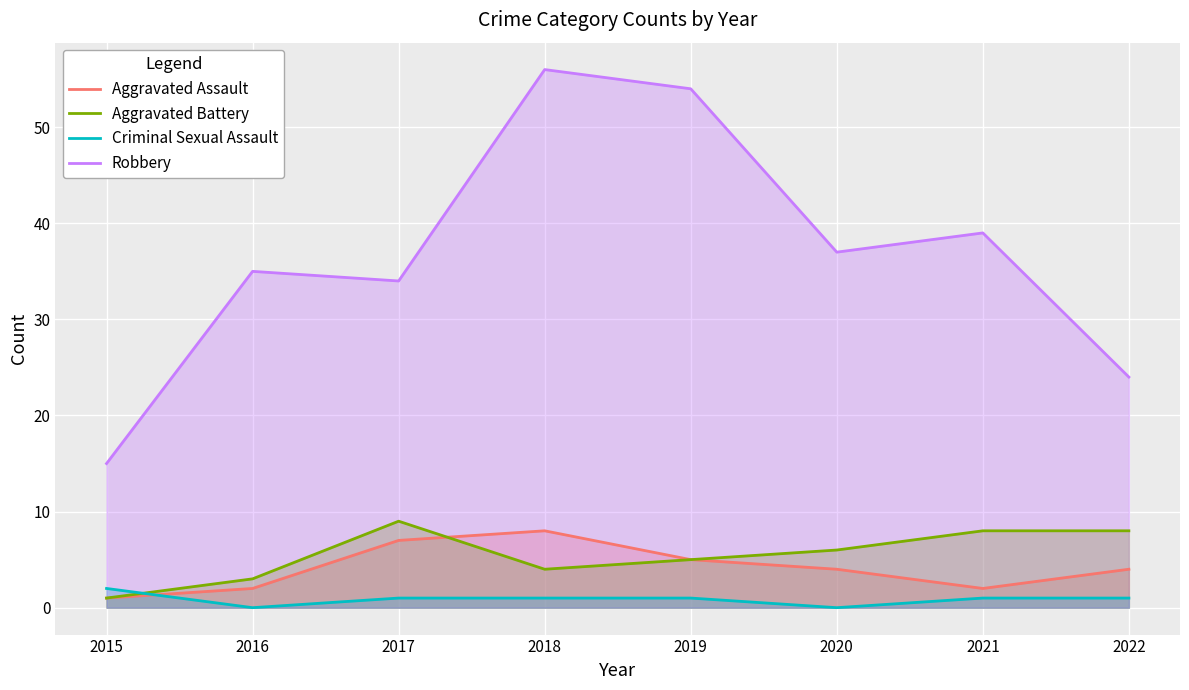

Rank the categories by Criminal Sexual Assault value from highest to lowest.

2015, 2017, 2018, 2019, 2021, 2022, 2016, 2020